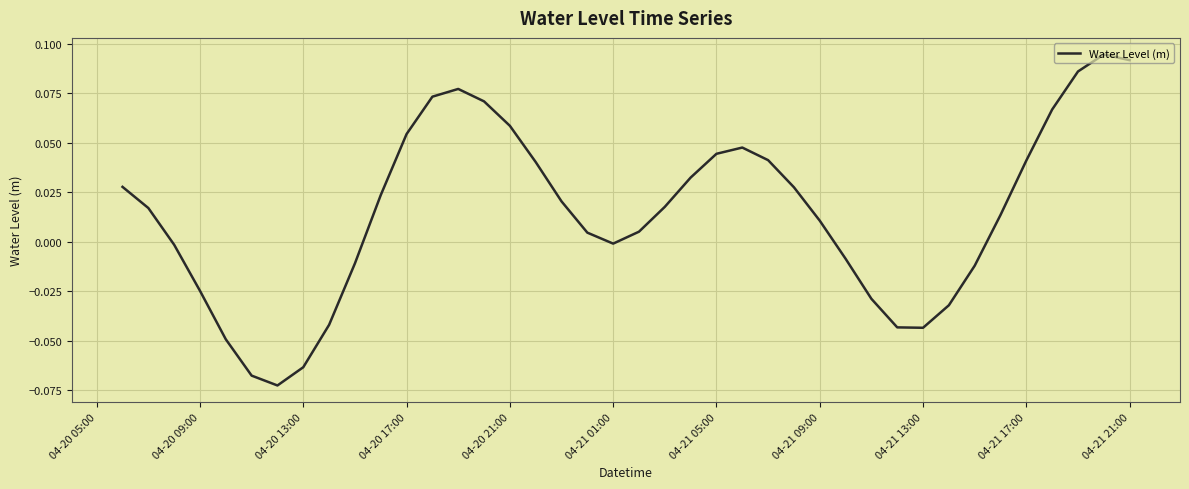

Is this an area chart (filled region under the line)?

No